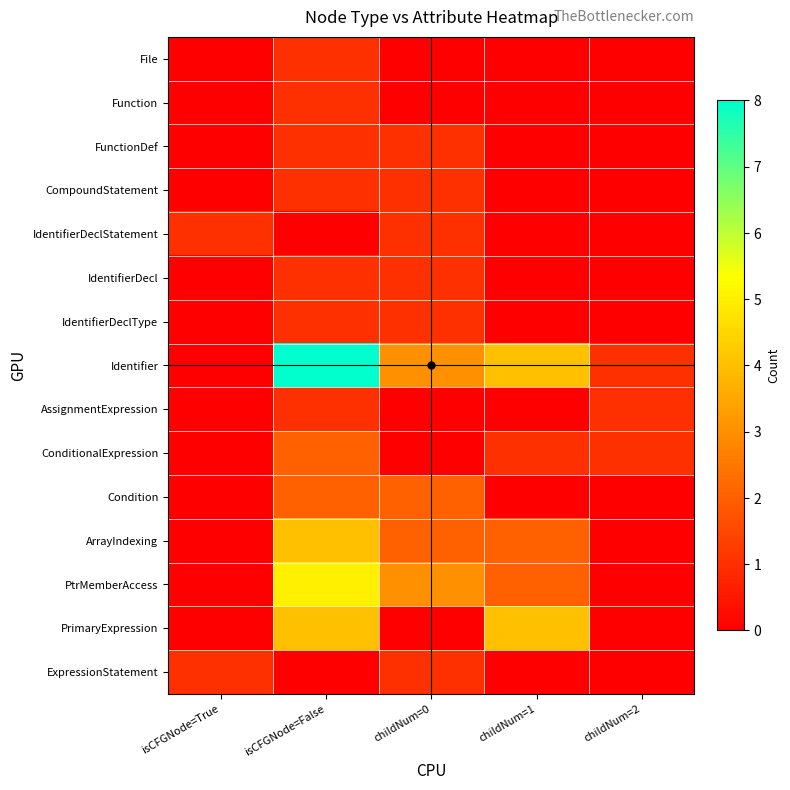

List the series in order of their peak value, lowest first.

File, Function, FunctionDef, CompoundStatement, IdentifierDeclStatement, IdentifierDecl, IdentifierDeclType, AssignmentExpression, ExpressionStatement, ConditionalExpression, Condition, ArrayIndexing, PrimaryExpression, PtrMemberAccess, Identifier